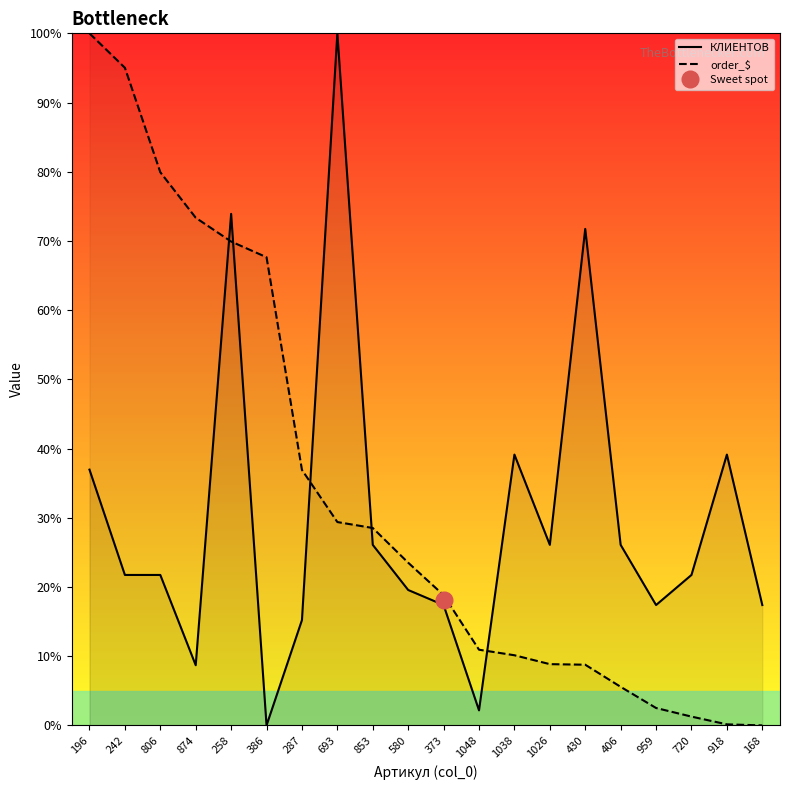

Is the value of order_$ at 168 greater than the value of КЛИЕНТОВ at 258?

No